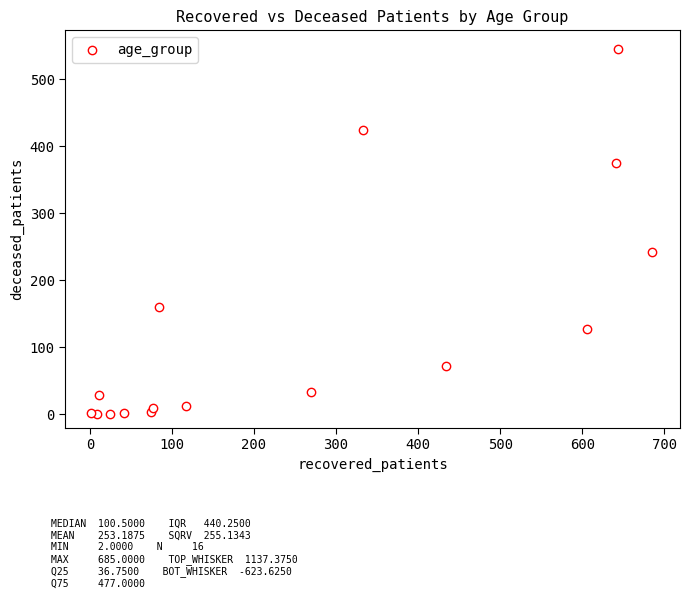

What Y value in the scatter plot is closest to 273?

242